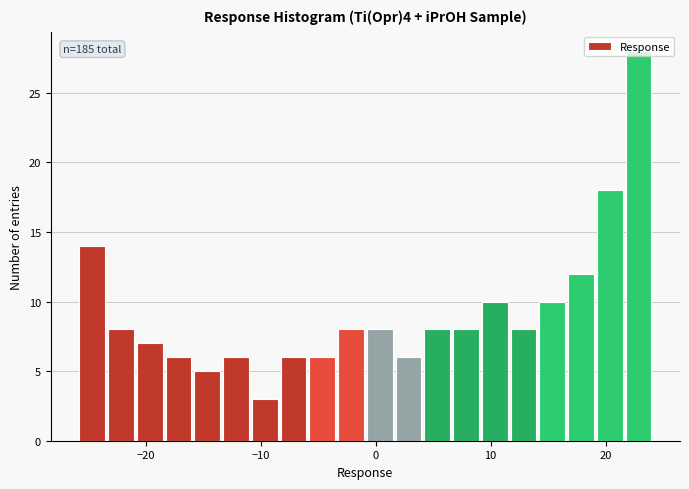

Read against the x-axis, roughly where is the centre of the tallest bar?

23